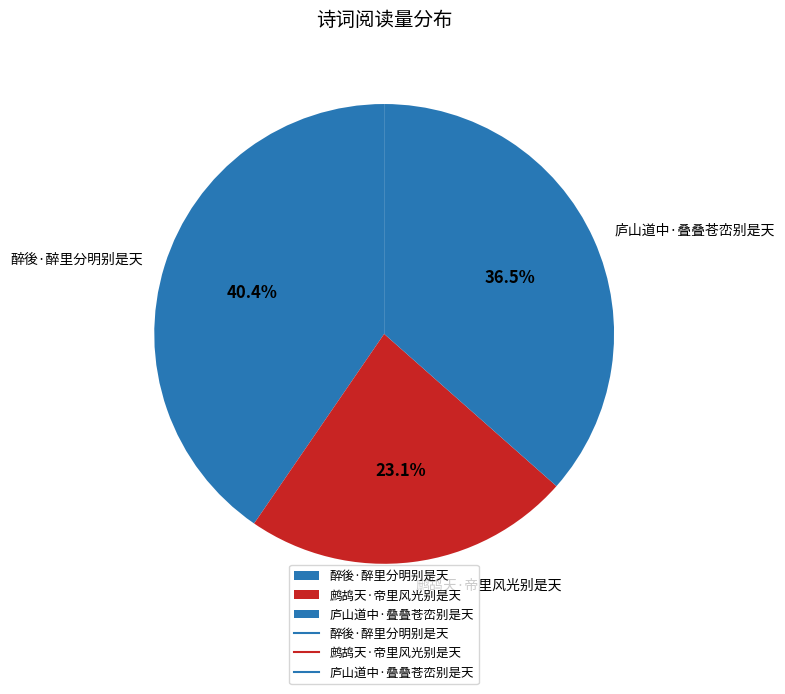

What percentage is the 鹧鸪天·帝里风光别是天 slice, to the nearest percent?

23%